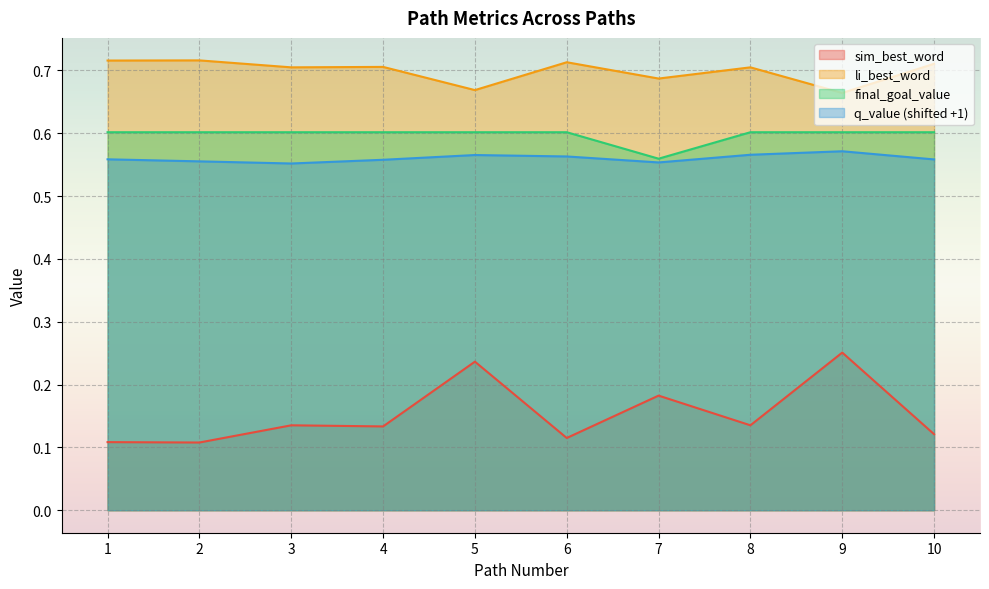

Reading right to left, transcribe all the data shown in this chart.

sim_best_word: 10=0.1	9=0.3	8=0.1	7=0.2	6=0.1	5=0.2	4=0.1	3=0.1	2=0.1	1=0.1
li_best_word: 10=0.7	9=0.7	8=0.7	7=0.7	6=0.7	5=0.7	4=0.7	3=0.7	2=0.7	1=0.7
final_goal_value: 10=0.6	9=0.6	8=0.6	7=0.6	6=0.6	5=0.6	4=0.6	3=0.6	2=0.6	1=0.6
q_value: 10=0.6	9=0.6	8=0.6	7=0.6	6=0.6	5=0.6	4=0.6	3=0.6	2=0.6	1=0.6